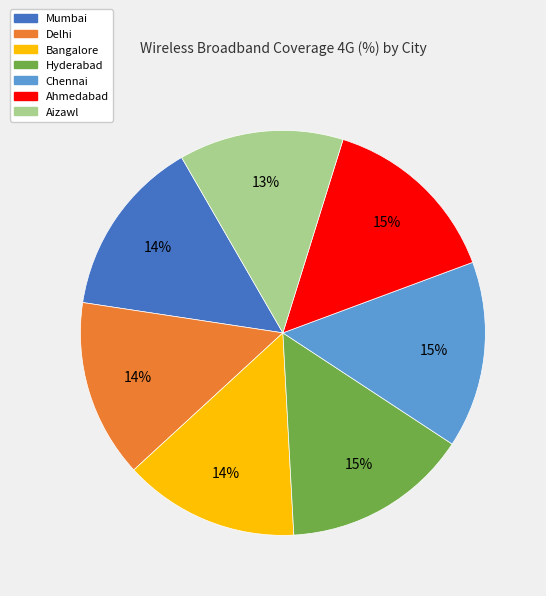

Does Mumbai represent more than half of the total?

No